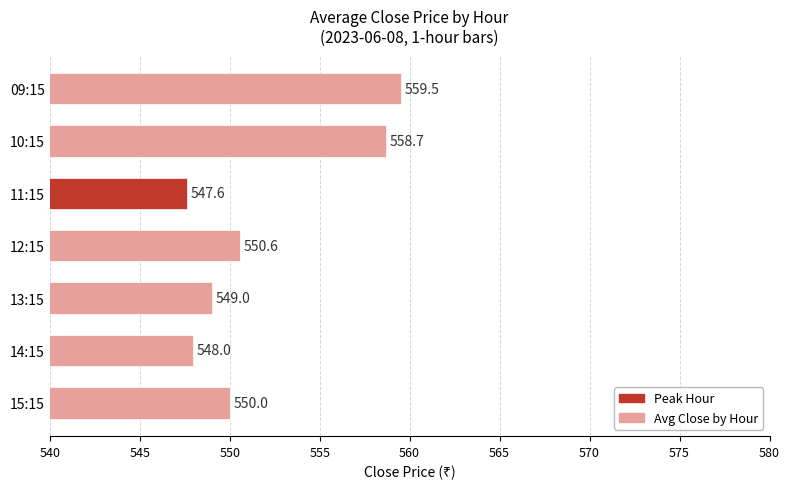

Approximately how many times larger is the value at 13:15 compared to 11:15?

1.0